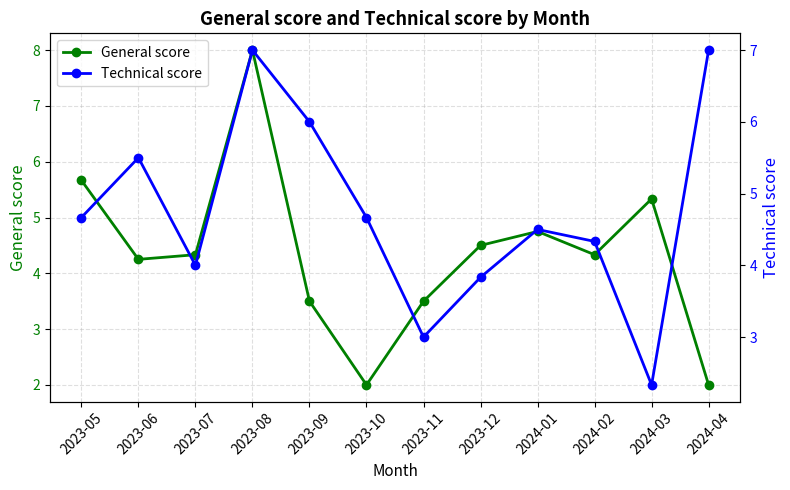

Between 2023-11 and 2024-01, which series saw the biggest shift?

Technical score